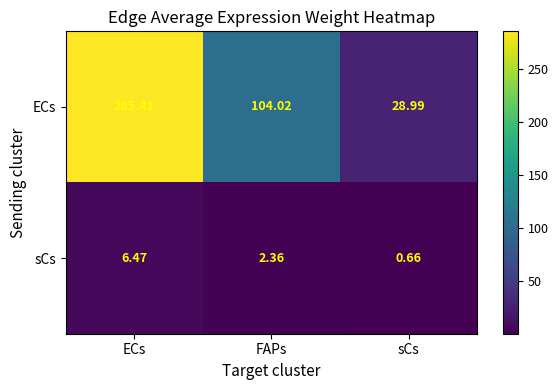

Which series changed the most between FAPs and sCs?

ECs